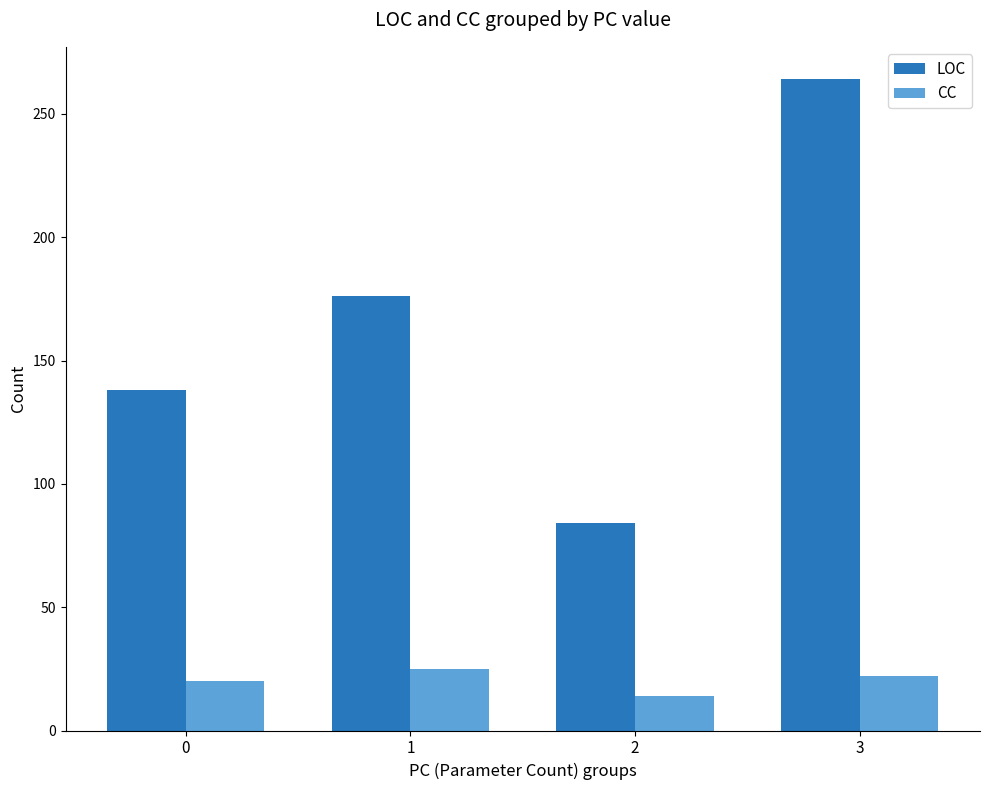

What is the value of the LOC bar at the 3rd from the left?

84